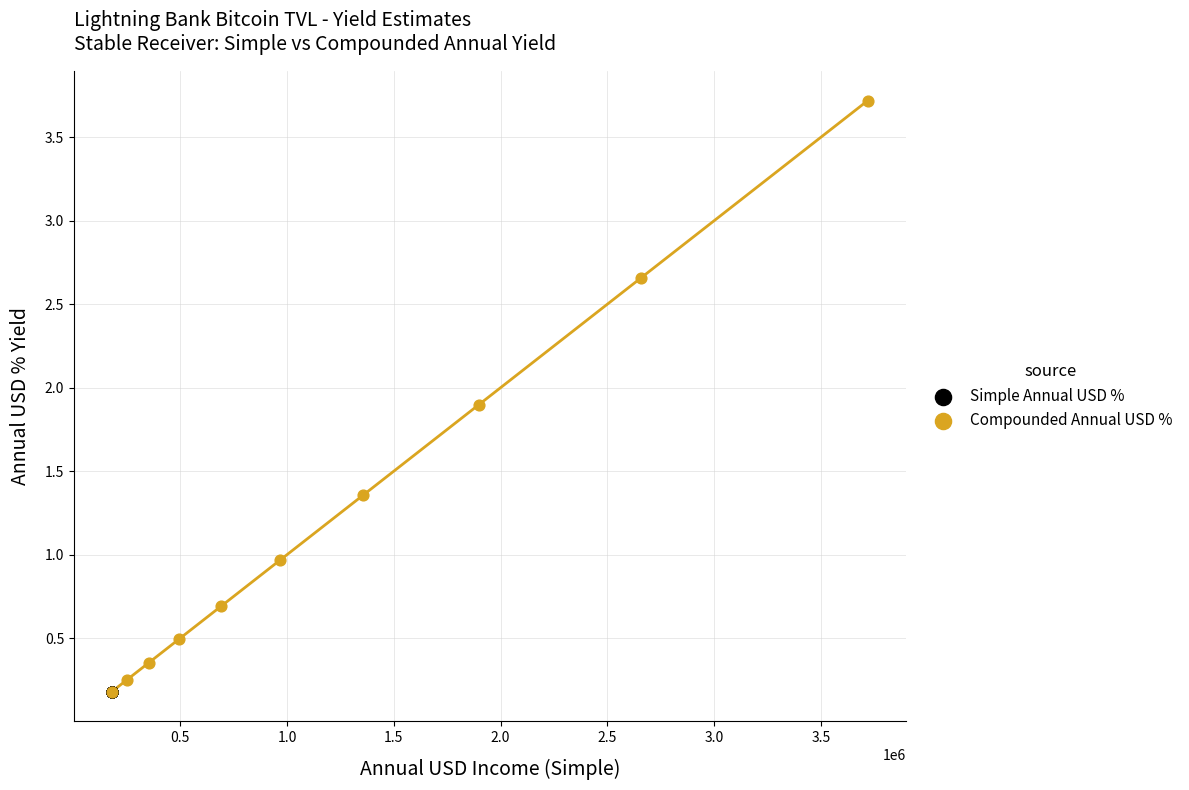

What are all the series names shown in the legend?

Simple Annual USD %, Compounded Annual USD %